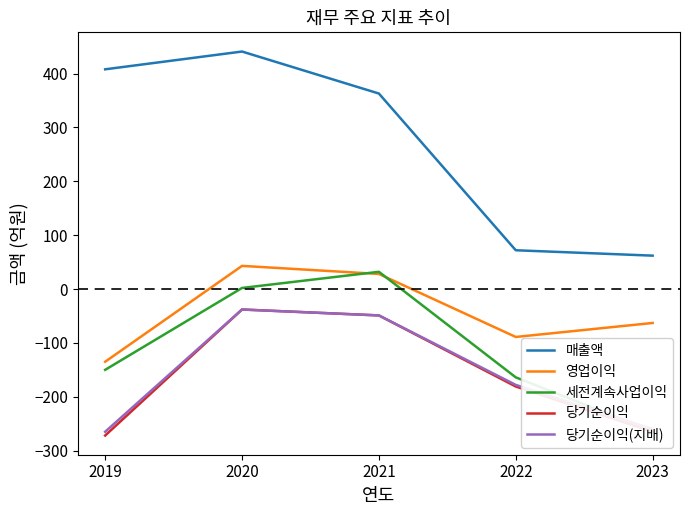

List the labels in order of 당기순이익 value, largest first.

2020, 2021, 2022, 2023, 2019